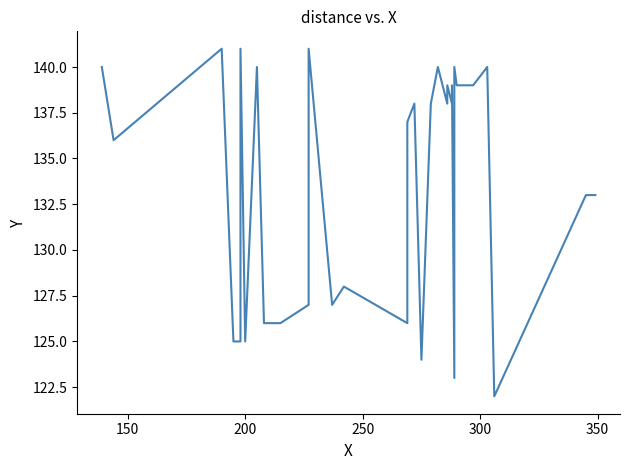

How many interior local valleys (lower than both neighbors) does the data have?

9